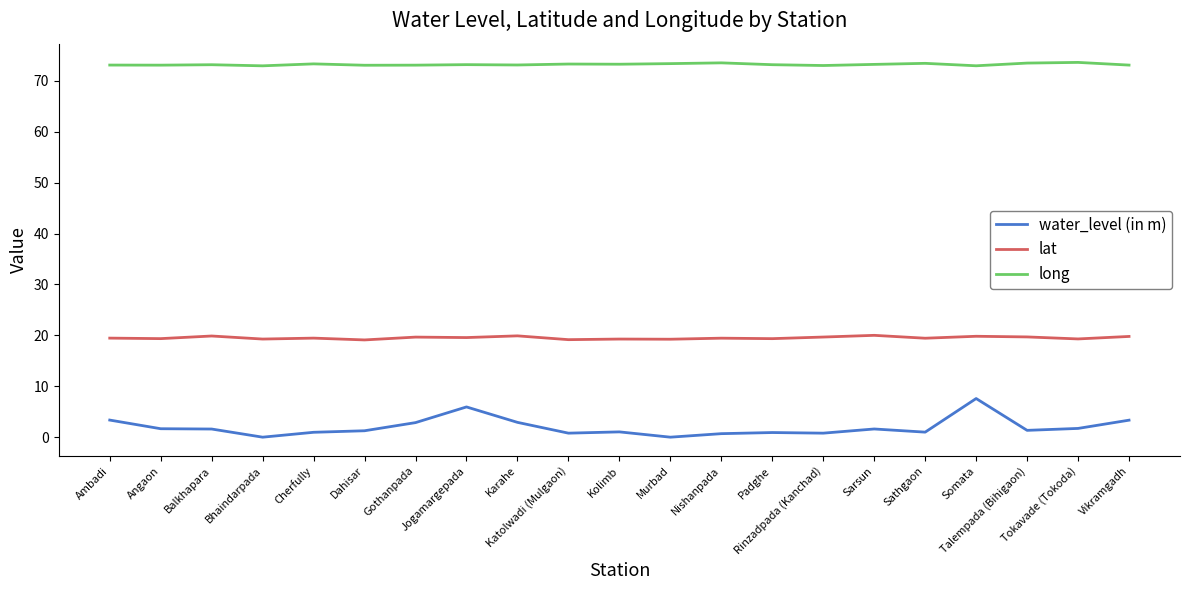

True or false: long and lat intersect in this chart.

False